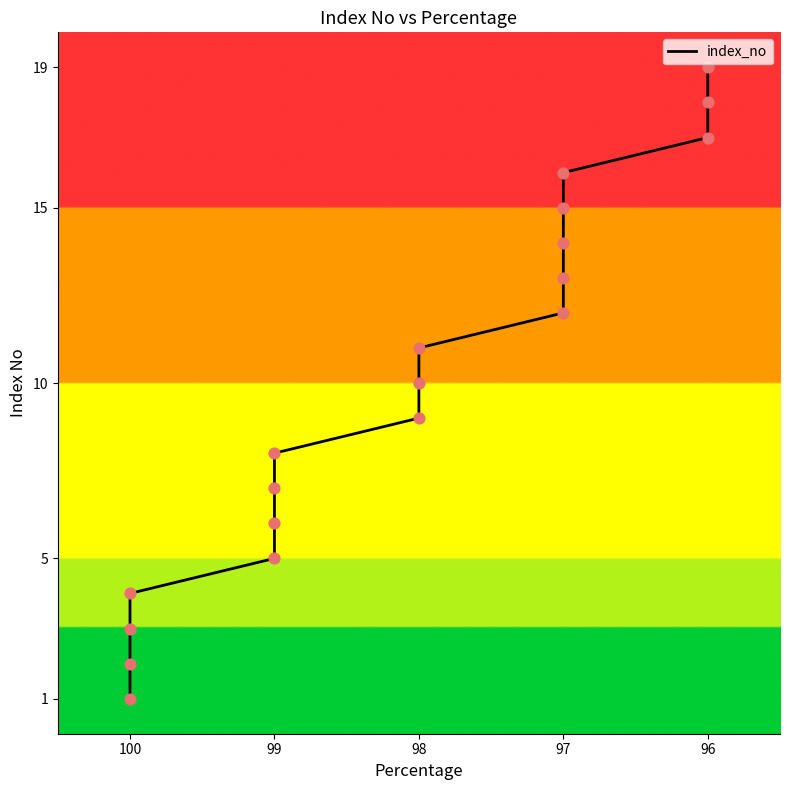

What is the change in value from 100 to 99?

+2